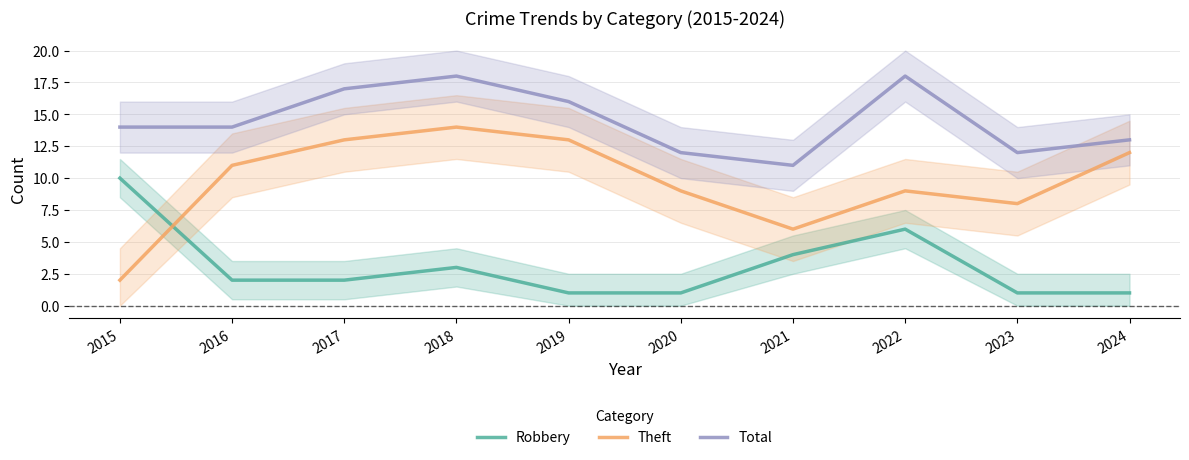

Where does the Theft series first go above 11?

2017